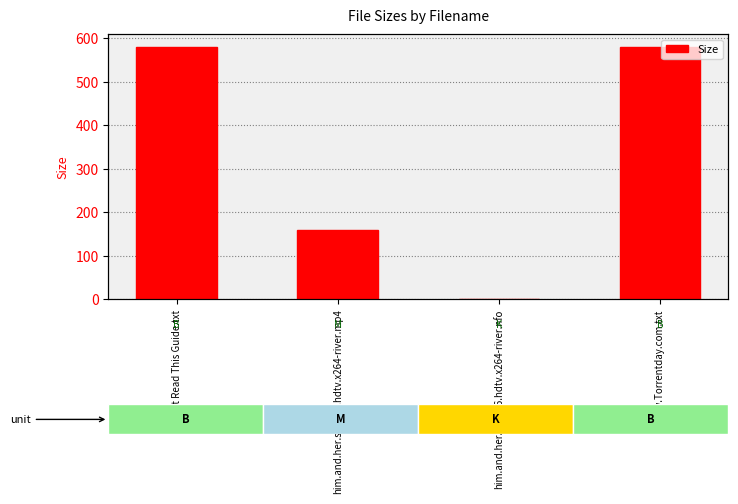

What is the sum of the values at www.Torrentday.com.txt and him.and.her.s03e06.hdtv.x264-river.nfo?

581.2